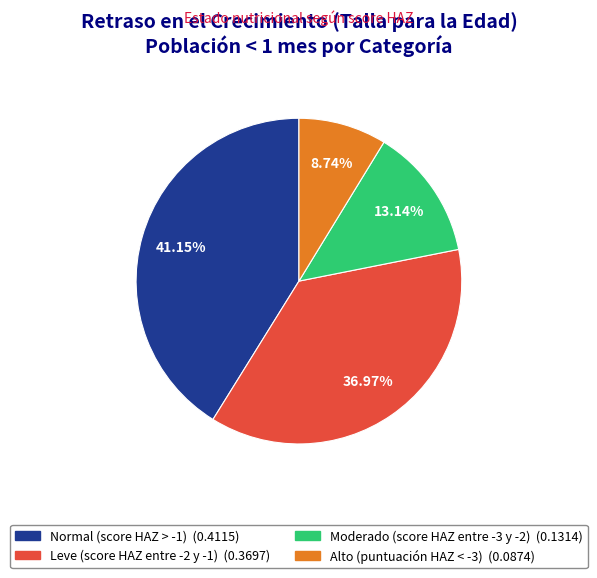

Which has a higher value, Leve (score HAZ entre -2 y -1) or Normal (score HAZ > -1)?

Normal (score HAZ > -1)